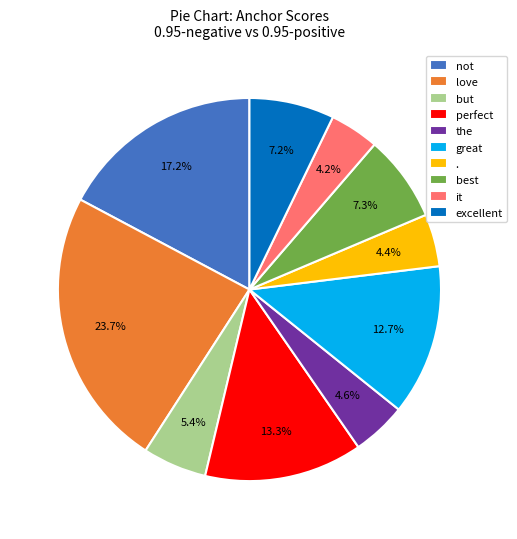

To the nearest percent, what percentage of the pie is it?

4%